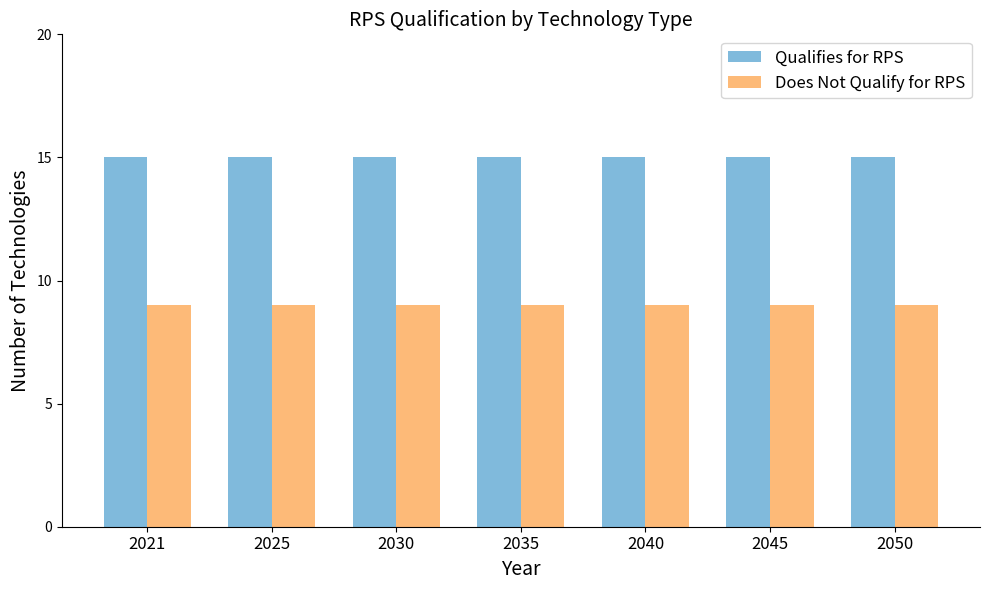

What is the lowest value of the Qualifies for RPS series?

15